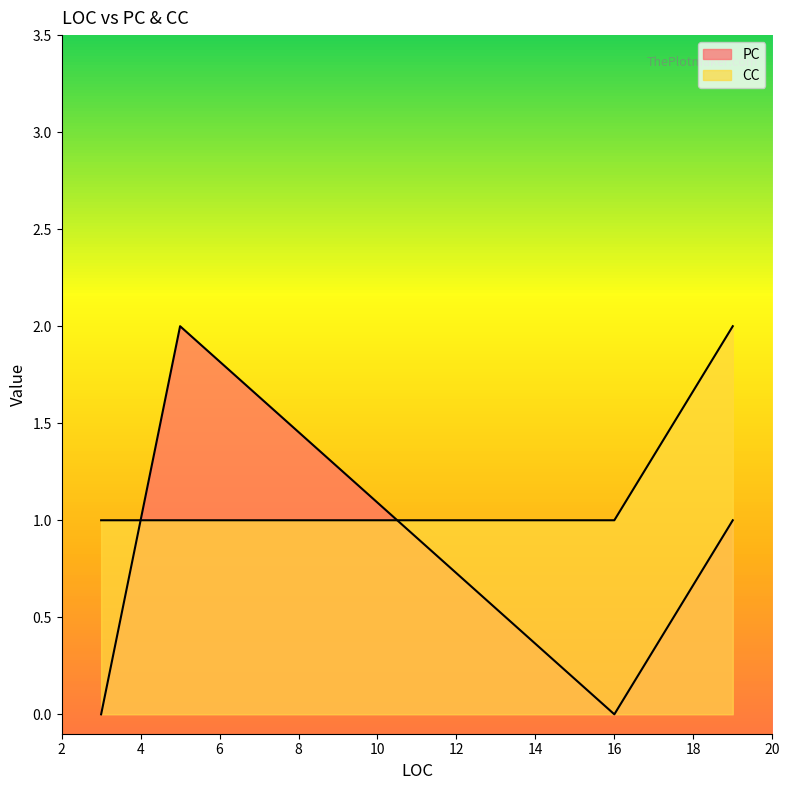

Where is the first local maximum for PC?

5